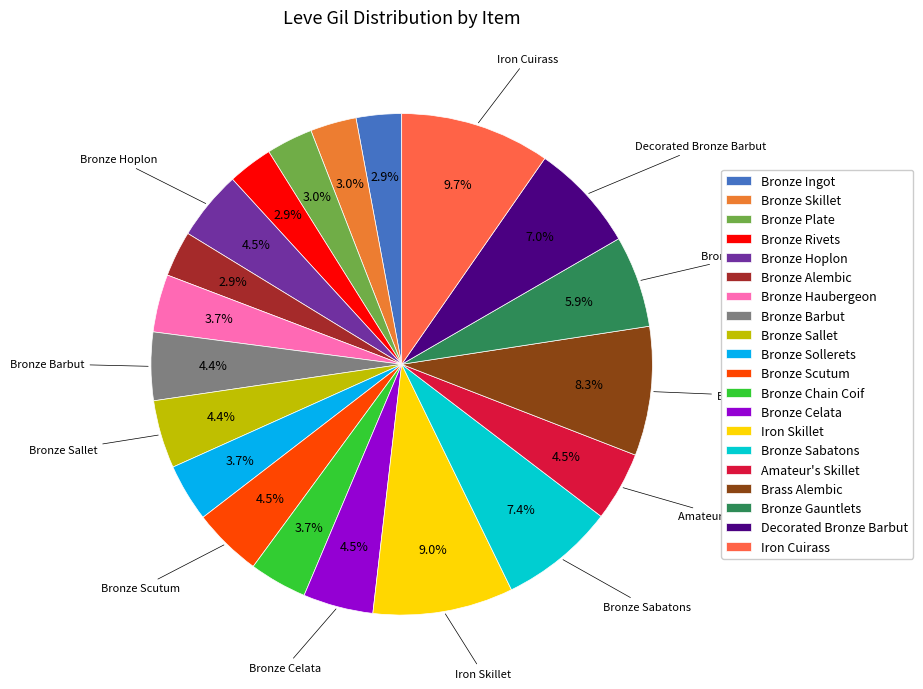

Count the number of slices in the pie.

20